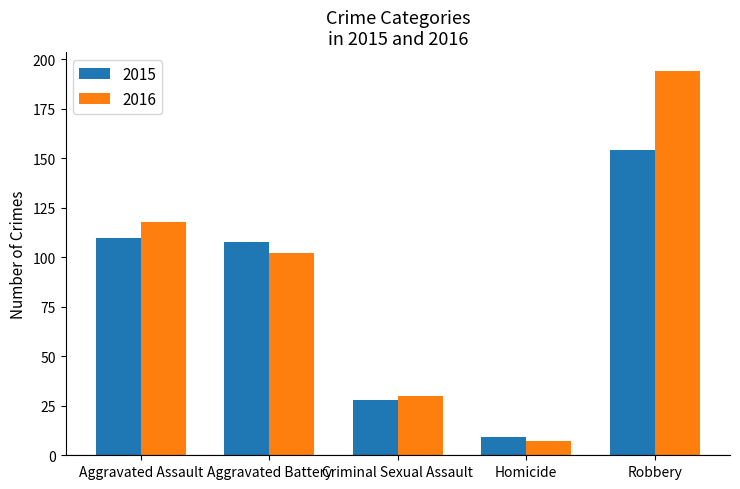

Reading left to right, extract all data points from this chart.

2015: Aggravated Assault=110	Aggravated Battery=108	Criminal Sexual Assault=28	Homicide=9	Robbery=154
2016: Aggravated Assault=118	Aggravated Battery=102	Criminal Sexual Assault=30	Homicide=7	Robbery=194